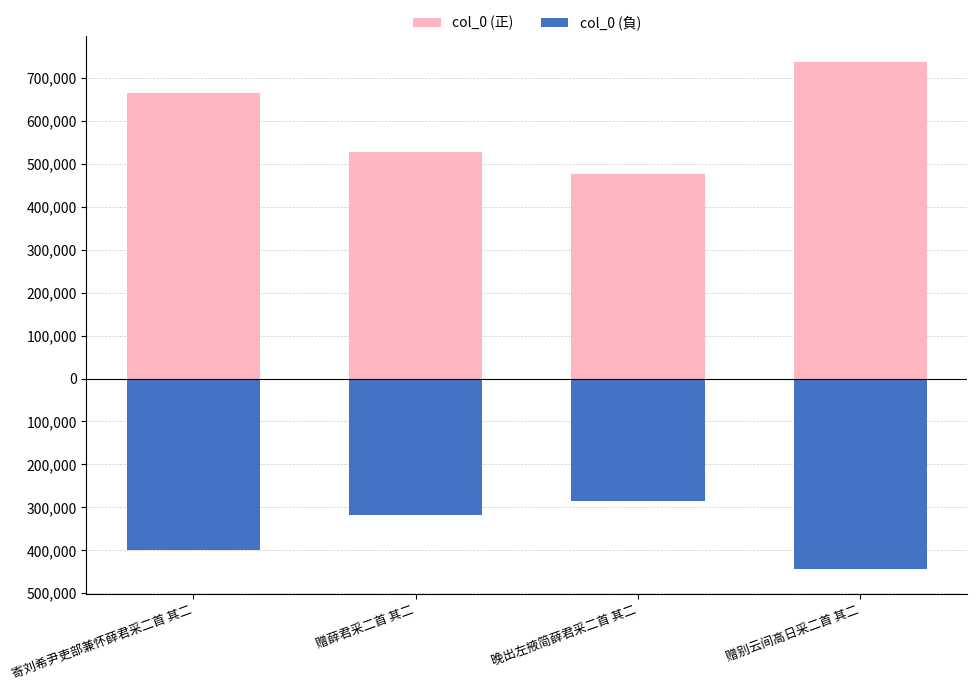

What is the label of the 4th bar from the left?

赠别云间高日采二首 其二